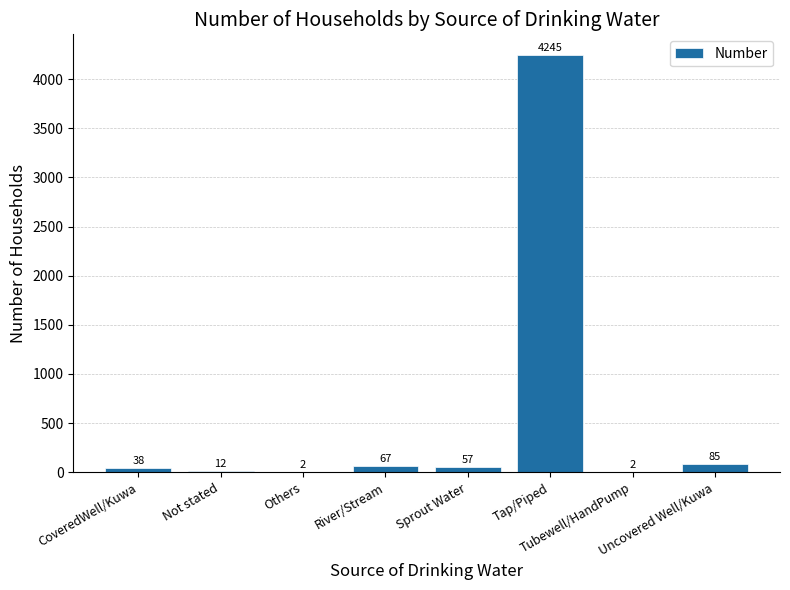

What is the sum of all values?

4508